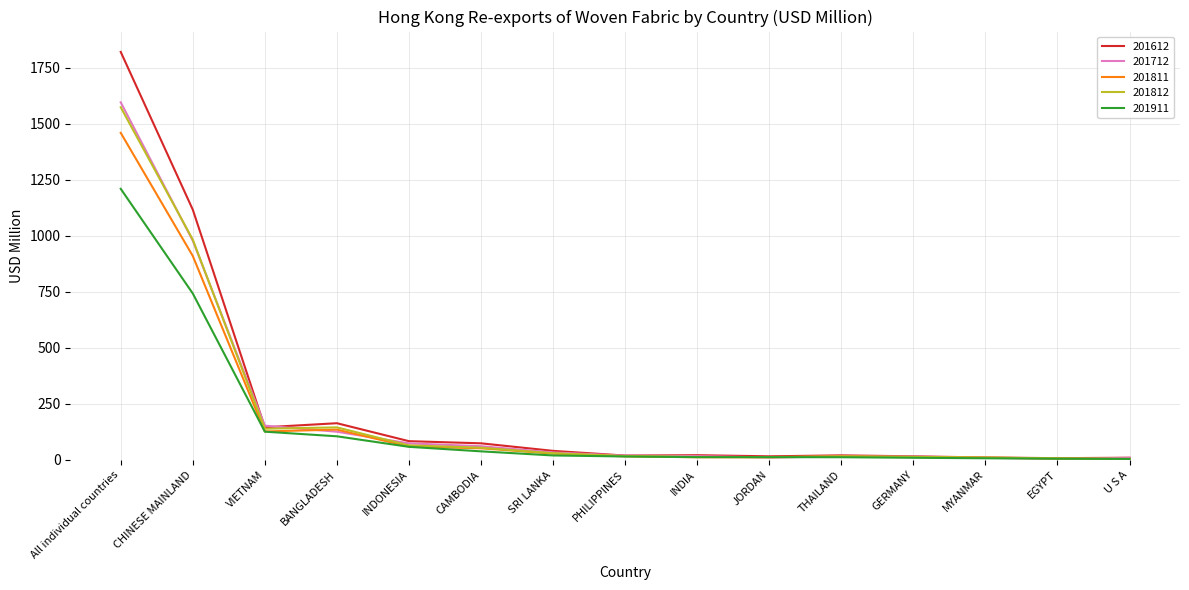

Which series has the largest range (max minus min)?

201612